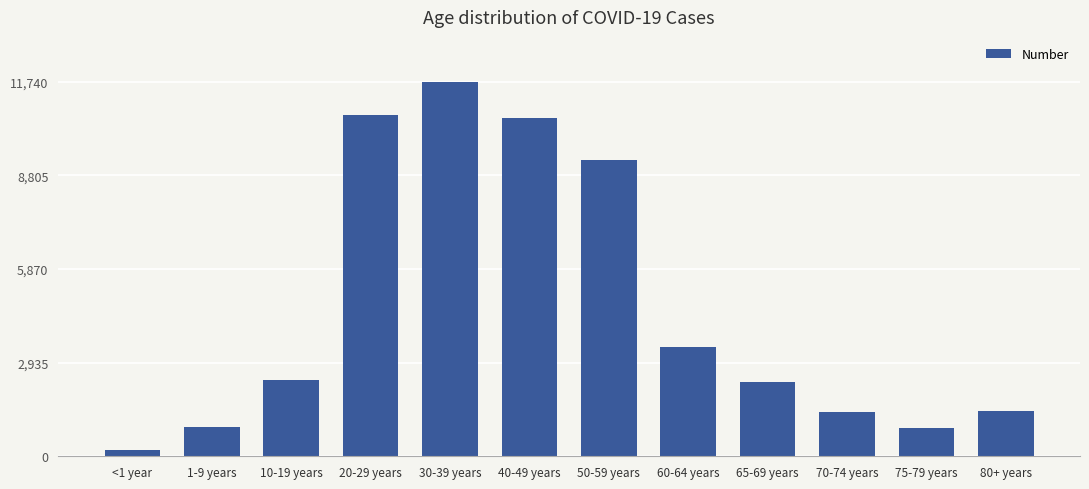

What is the label of the 12th bar from the left?

80+ years